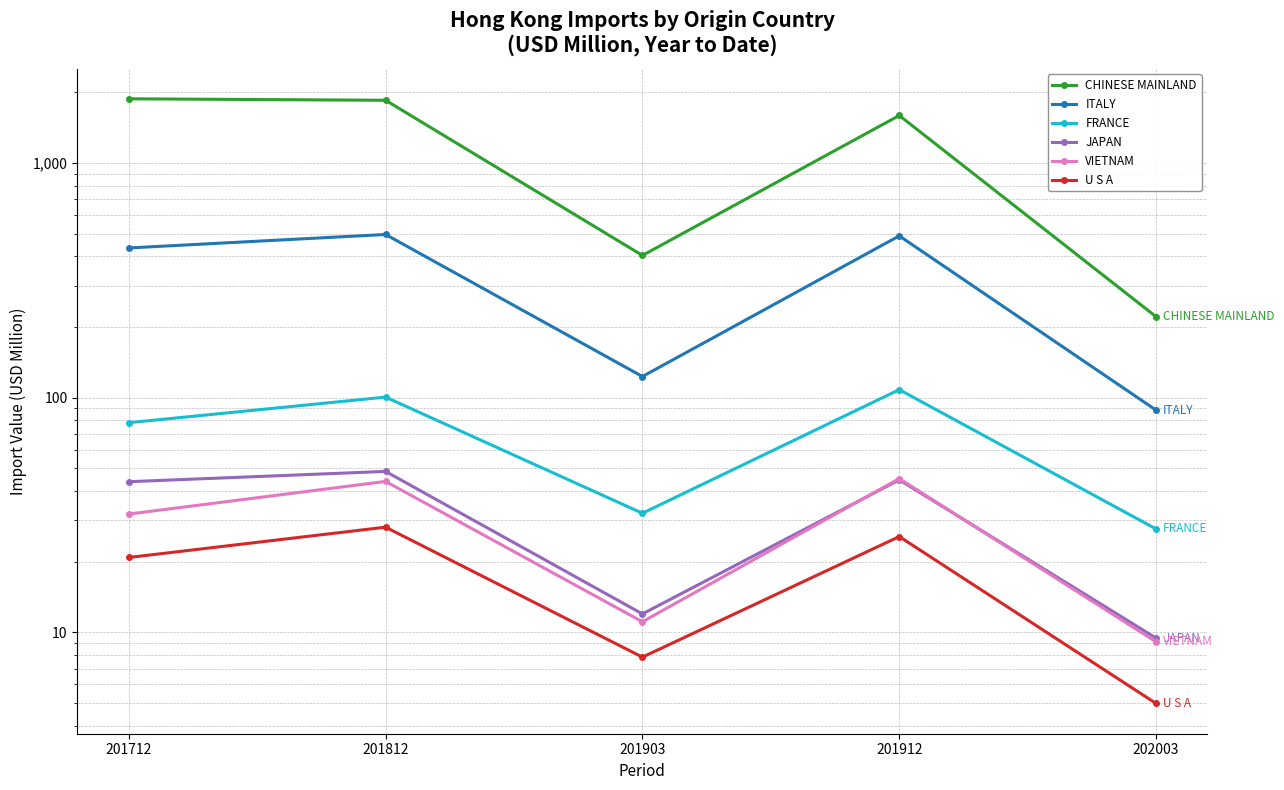

What value does the FRANCE series have at 201712?

78.2